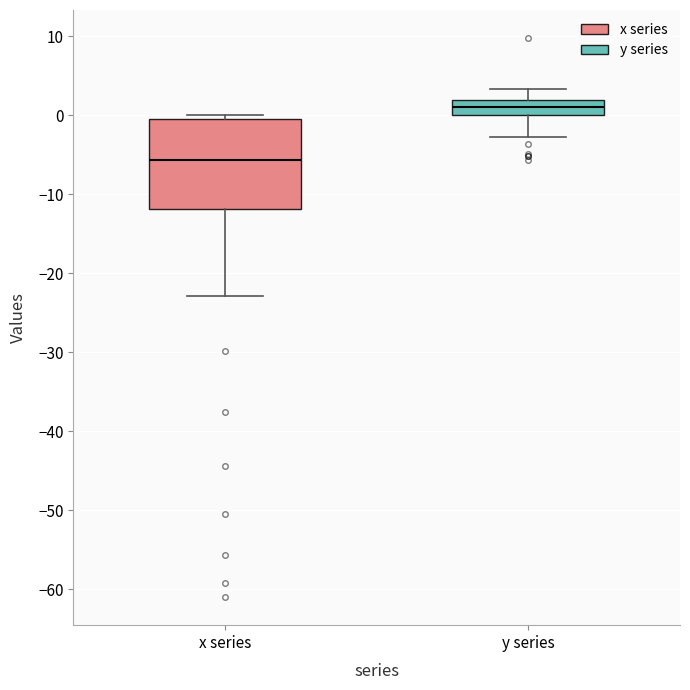

Which box is the tallest, from its lower edge to its upper edge?

x series